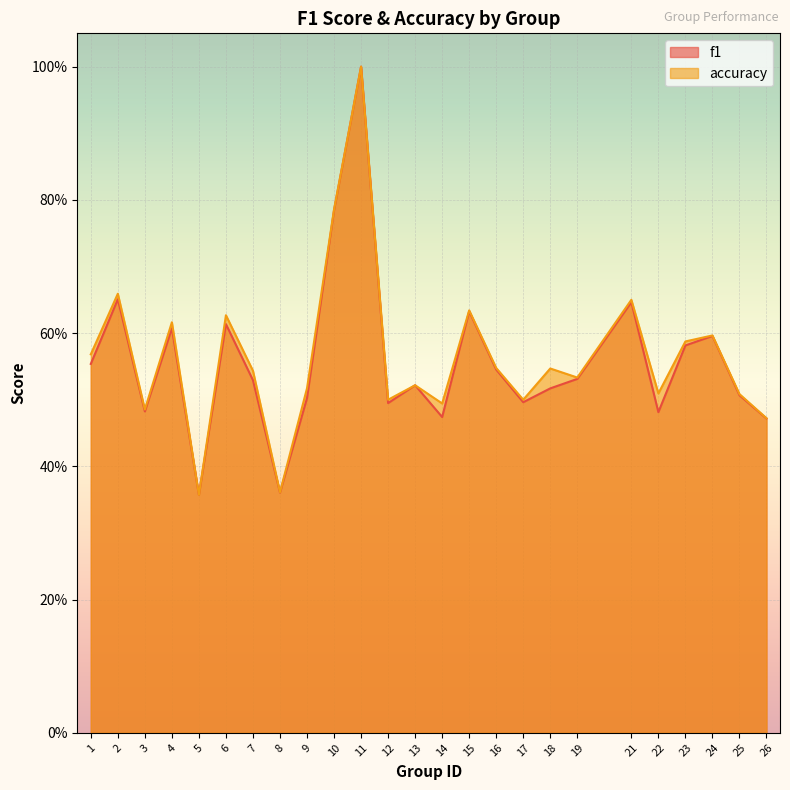

How many interior local peaks does the accuracy series have?

9